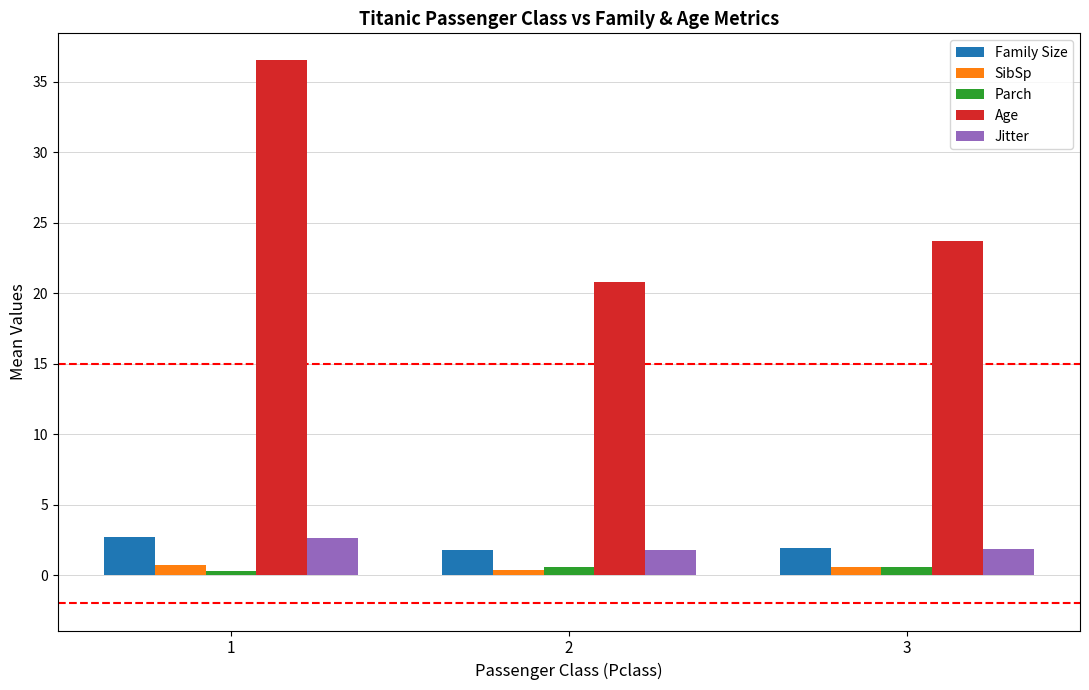

What is the value of the Jitter bar at the 1st from the left?

2.7